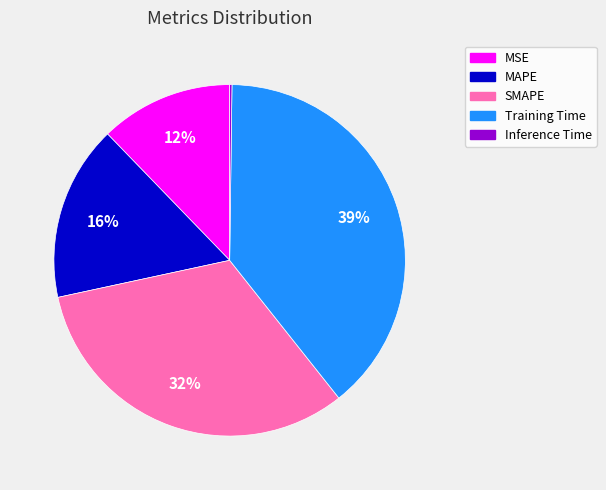

Which slice is the largest?

Training Time